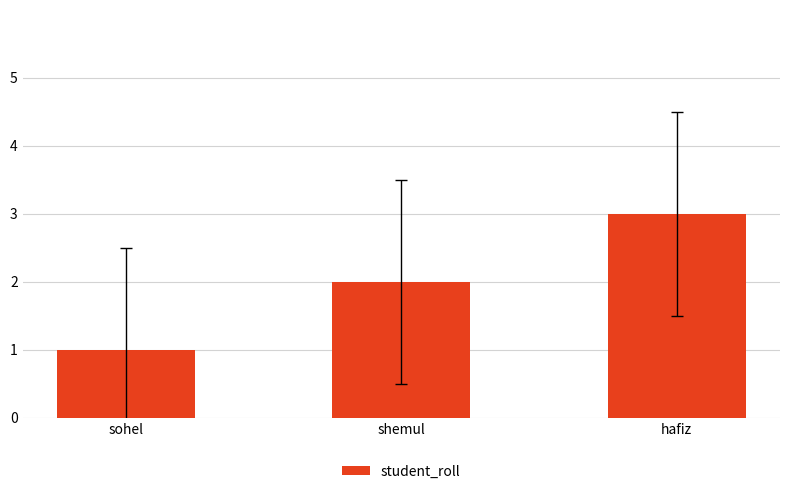

What is the difference between the maximum and minimum values?

2